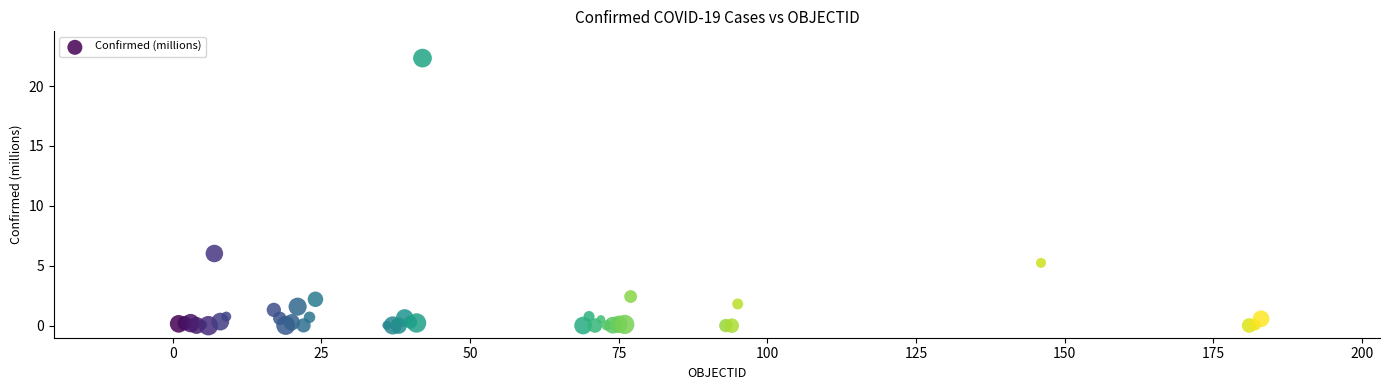

What Y value in the scatter plot is closest to 11?

6.0